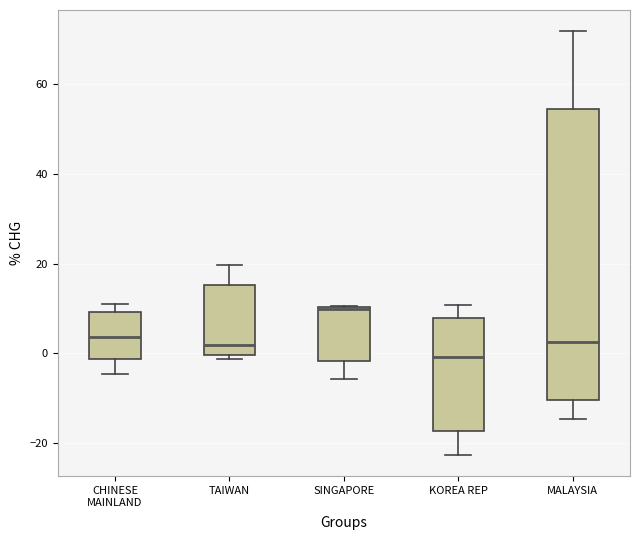

Where does the upper whisker of the box for KOREA REP end on the y-axis? The values are not printed on the chart, so give them approximately, as read against the axis.

10